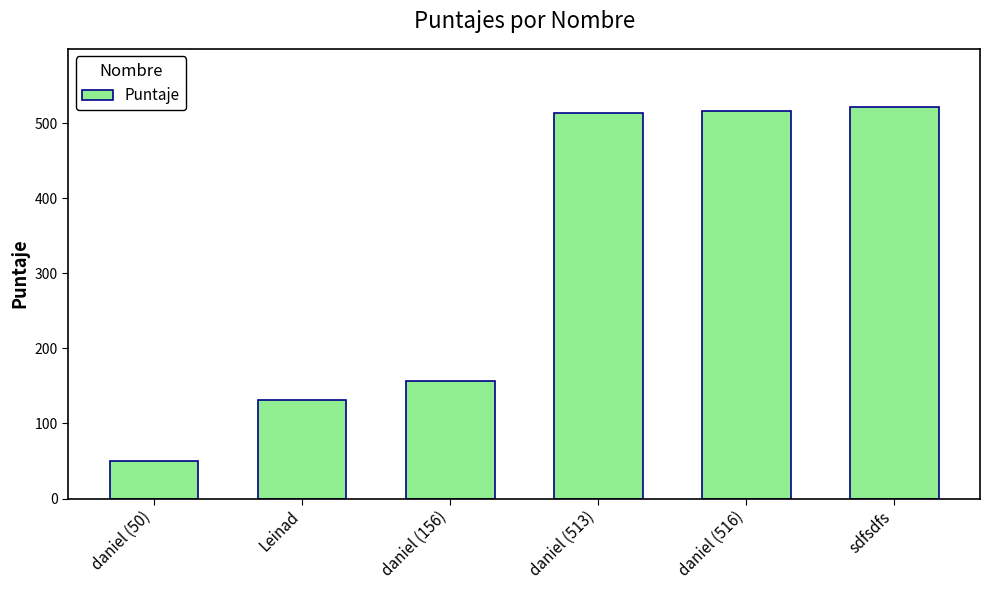

Reading left to right, what are all the values shown in this chart?

daniel (50)=50	Leinad=131	daniel (156)=156	daniel (513)=513	daniel (516)=516	sdfsdfs=521